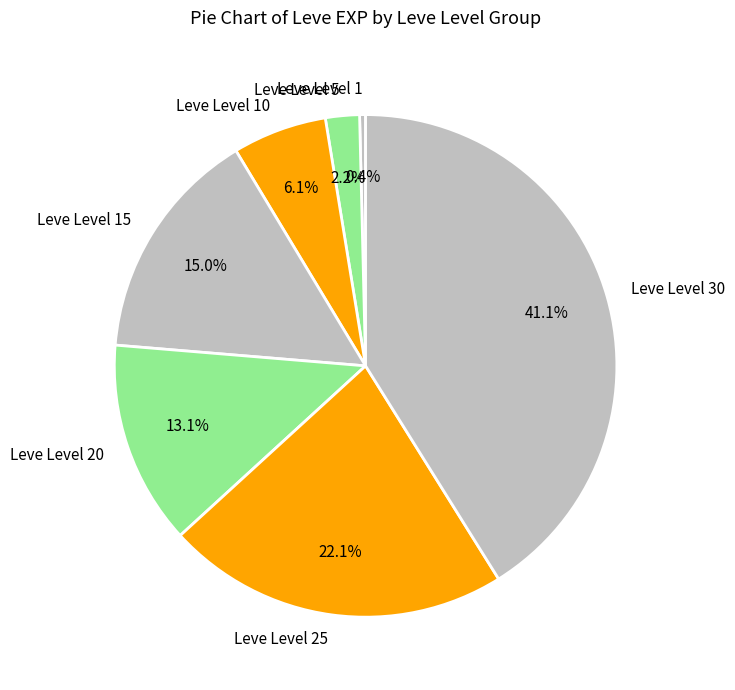

The Leve Level 15 slice represents 25% of the pie. True or false?

False